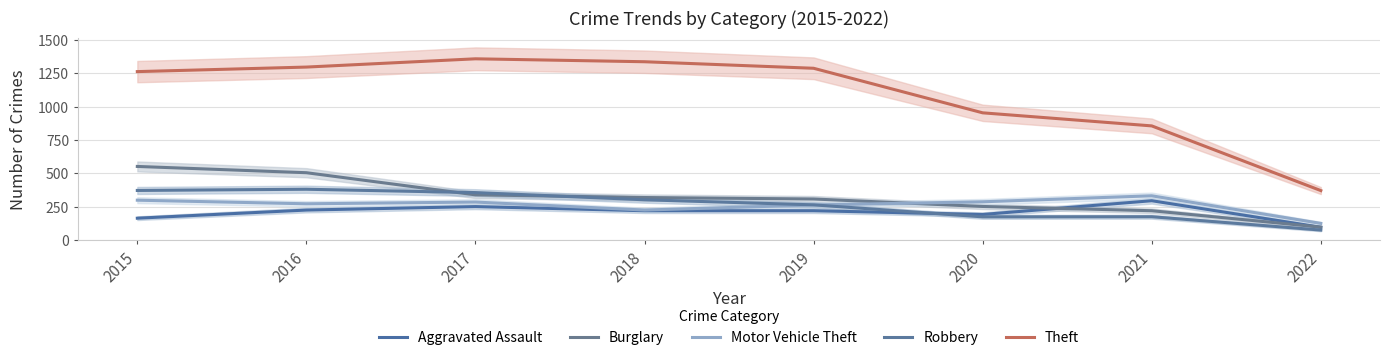

Between which two adjacent categories do Robbery and Aggravated Assault first intersect?

2019 and 2020